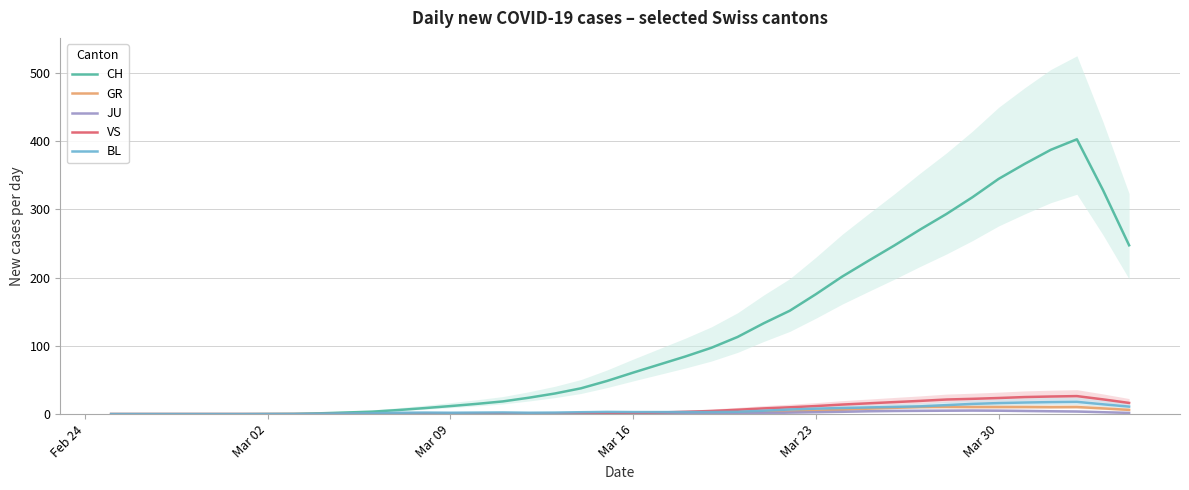

The CH series shows 40.8 at Mar 16. True or false?

False